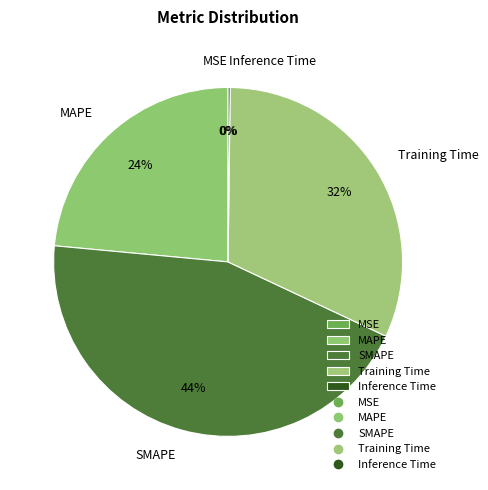

Does SMAPE account for over 50% of the chart?

No